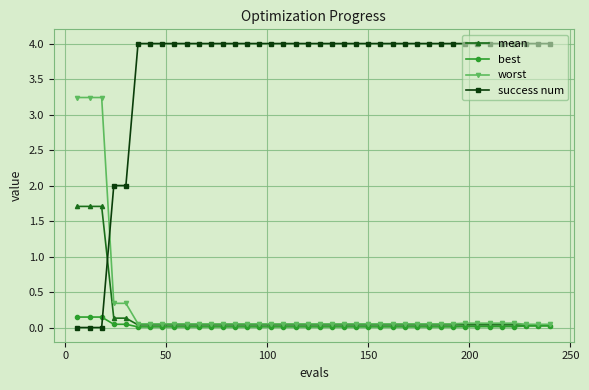

What is the value of the success num point at the 29th from the left?

4.0